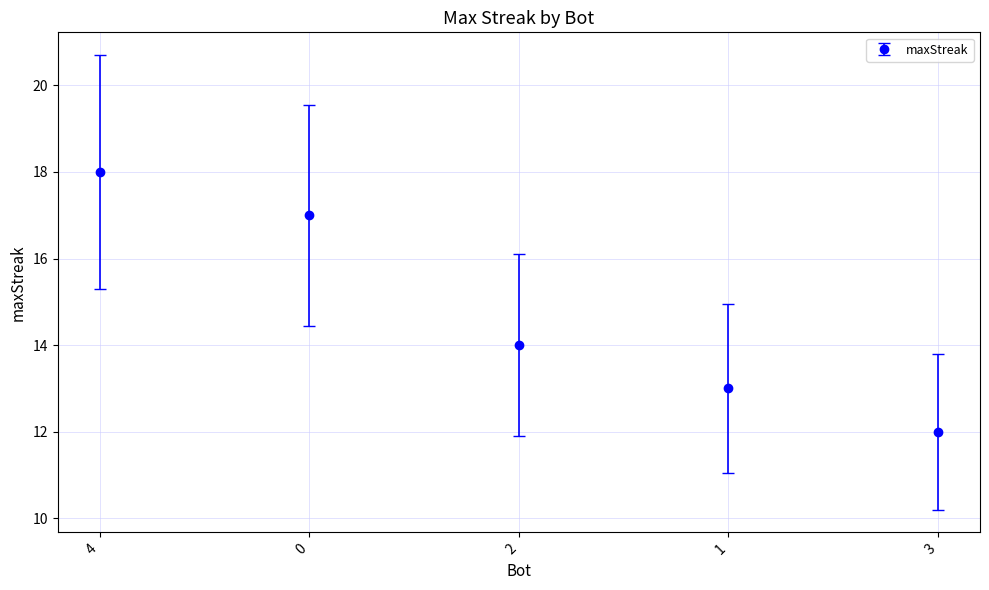

Is it true that the value at 3 is 12?

True